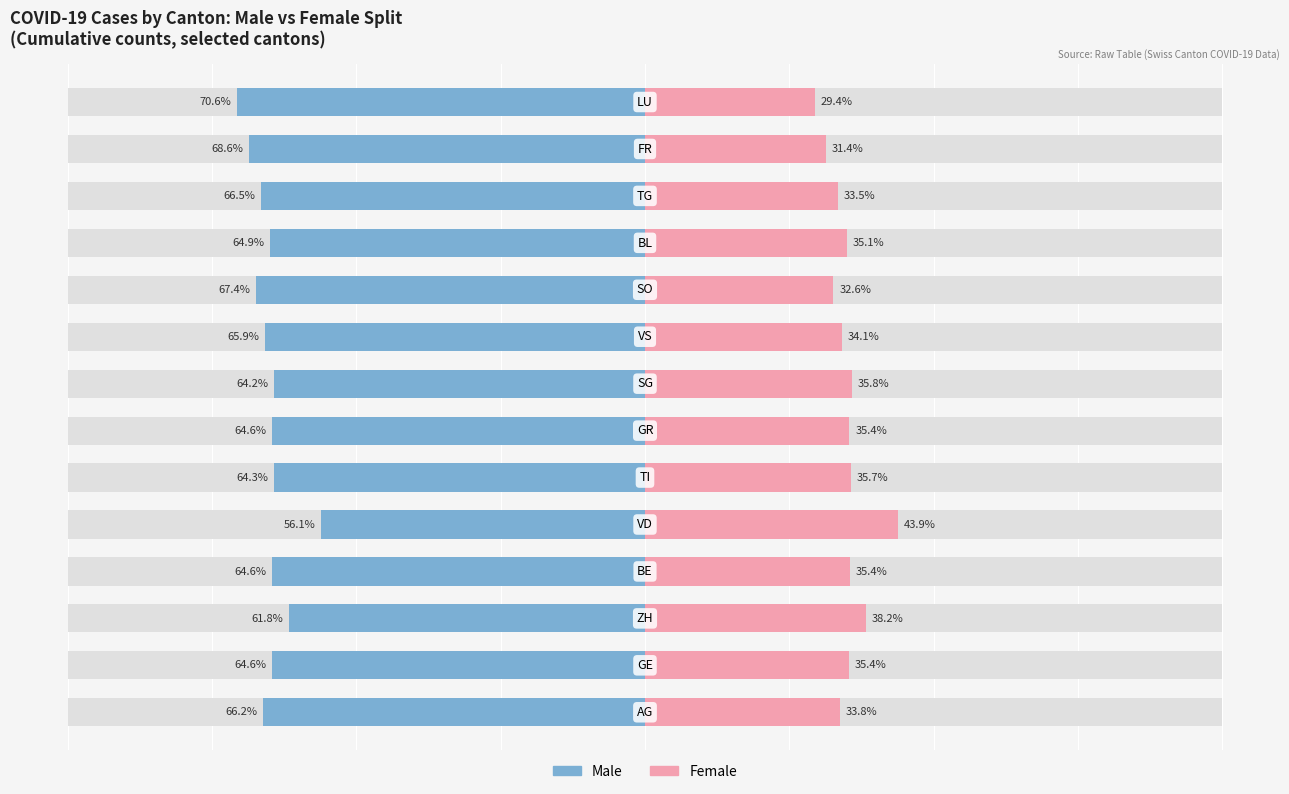

Between 5 and 7, which is larger?

7